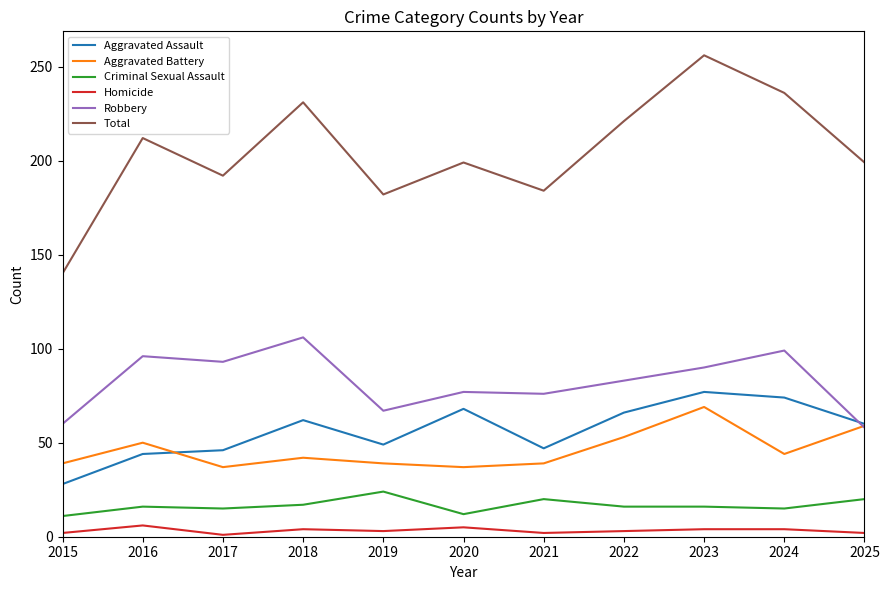

What is the difference between the highest and lowest values at 2018?

227